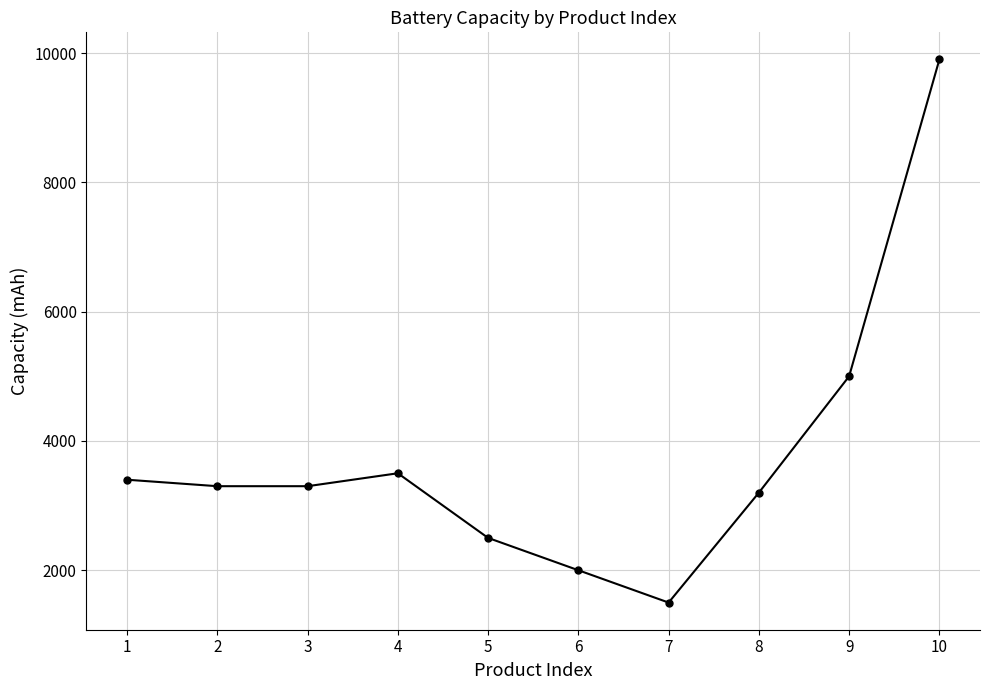

Count the number of data series in this chart.

1